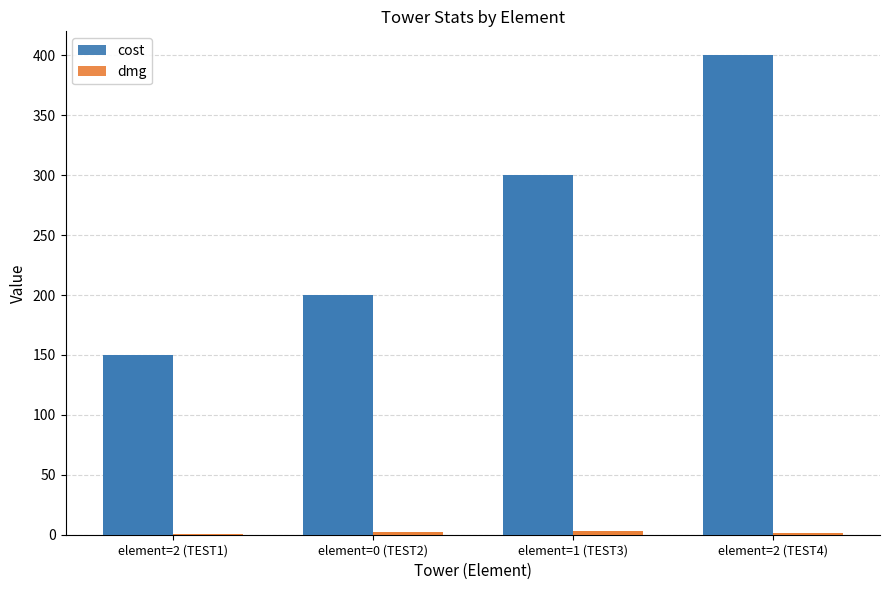

What is the sum of the cost values at element=2 (TEST1) and element=2 (TEST4)?

550.0